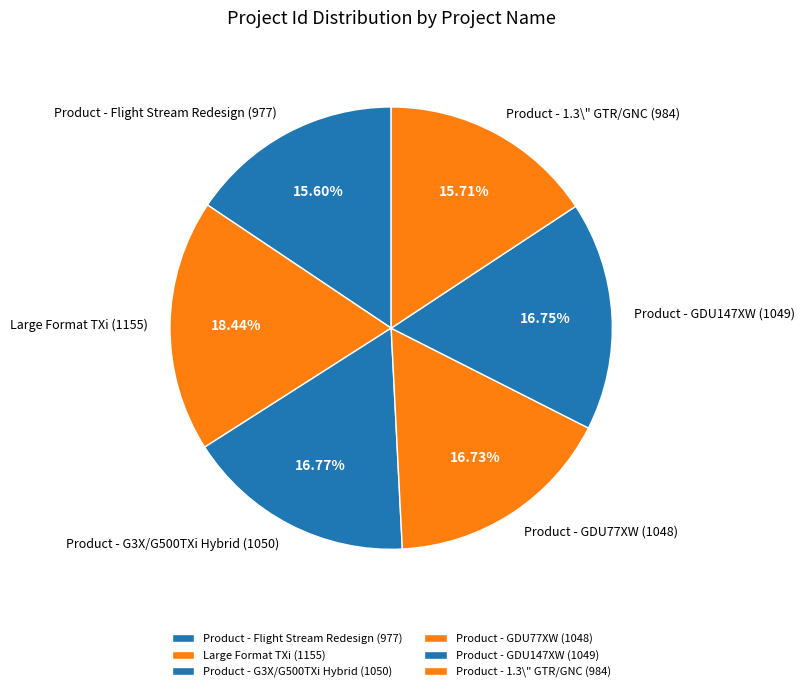

Do Product - GDU77XW (1048) and Product - 1.3\" GTR/GNC (984) together represent more than half of the pie?

No